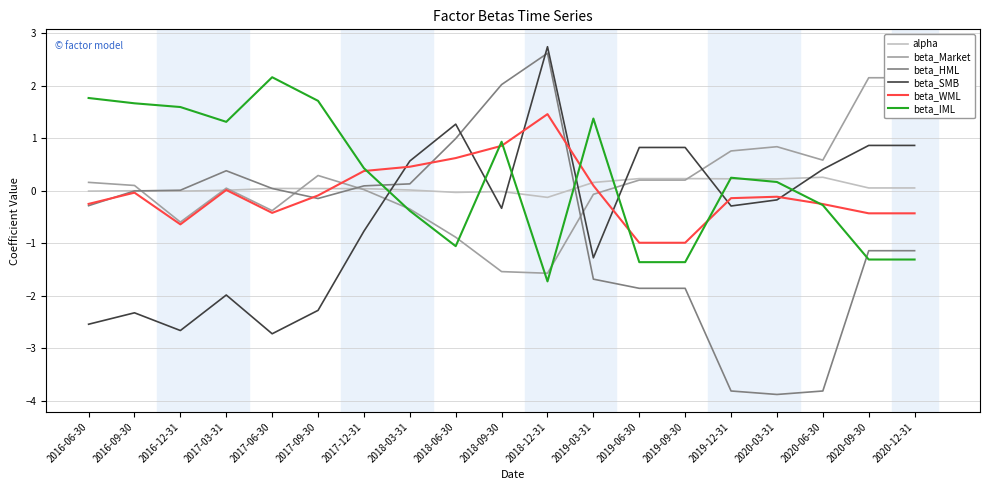

What is the difference between the highest and lowest values at 2018-12-31?

4.5